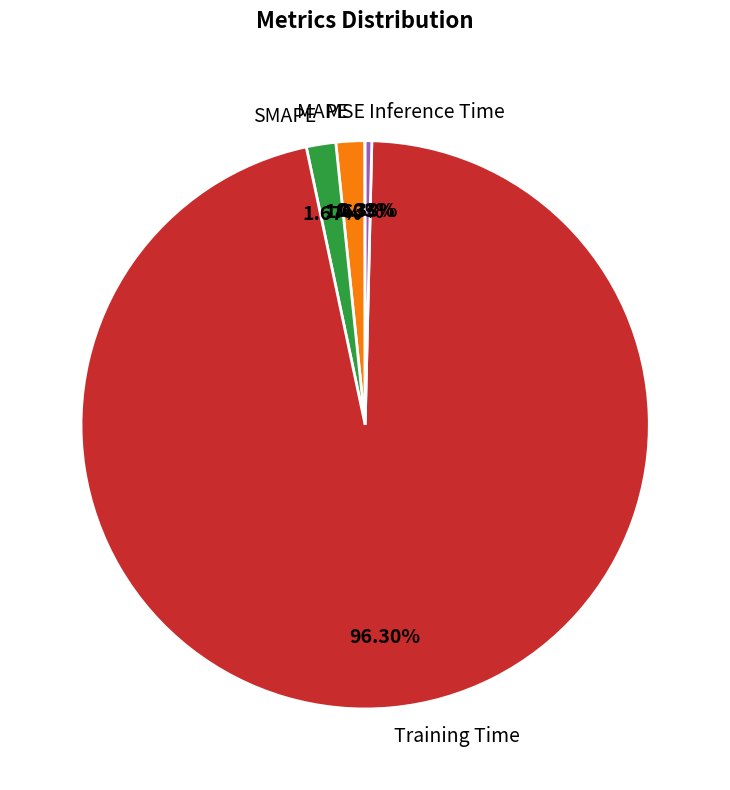

Do Training Time and Inference Time together represent more than half of the pie?

Yes